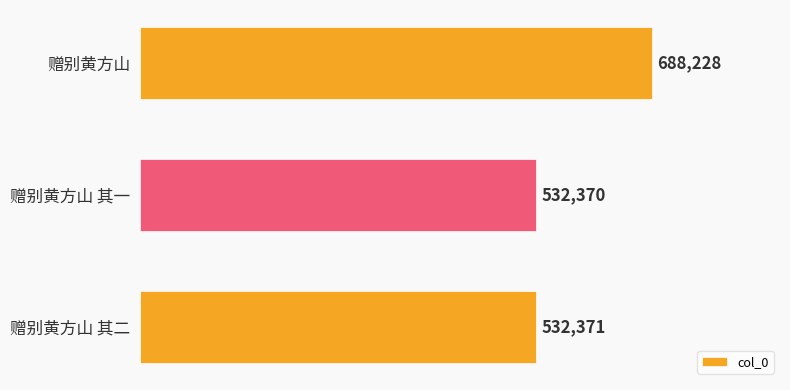

What is the difference between the maximum and second lowest values?

155857